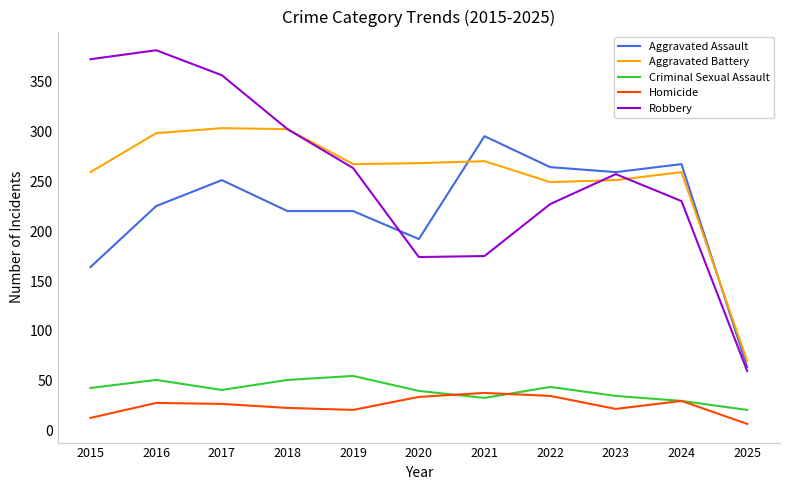

What is the lowest value of the Robbery series?

60